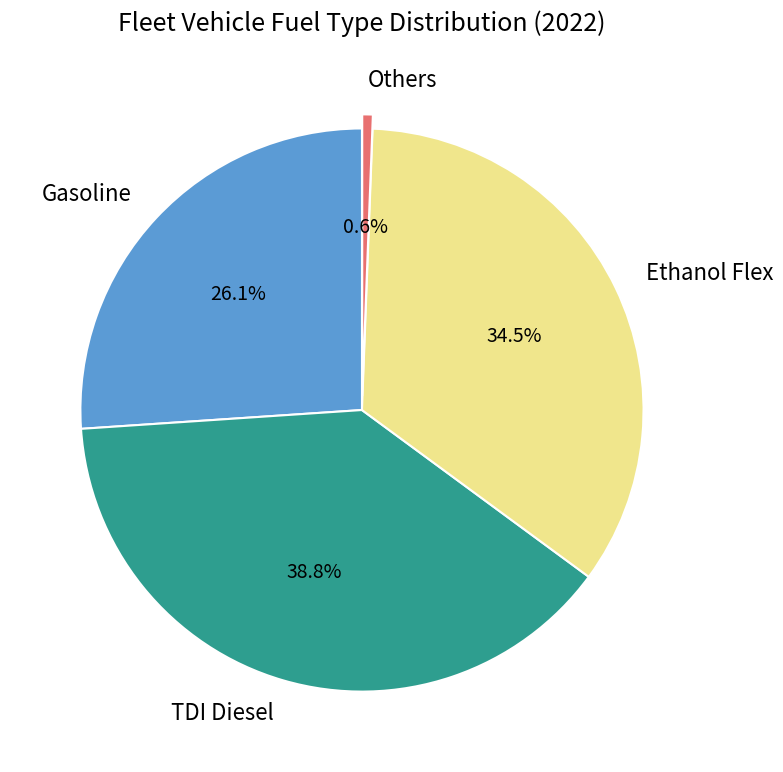

What percentage do Gasoline and Others together represent?

26.7%